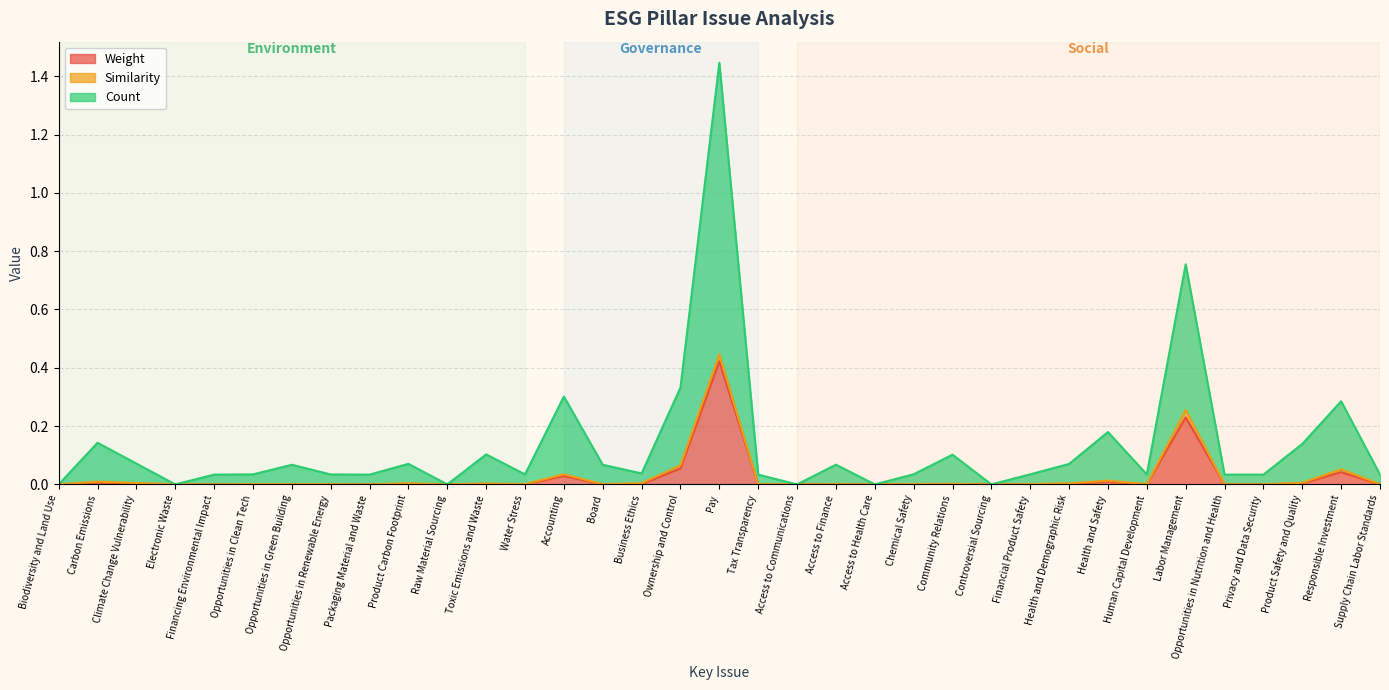

The value of Weight at Access to Communications is 0.0. True or false?

True